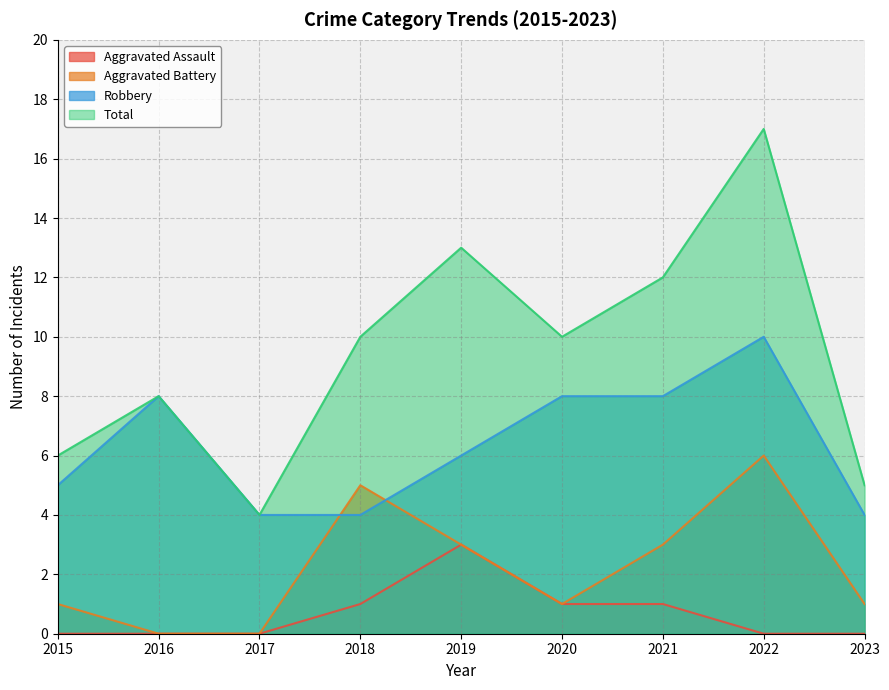

True or false: Robbery has more than 0 interior local peaks.

True